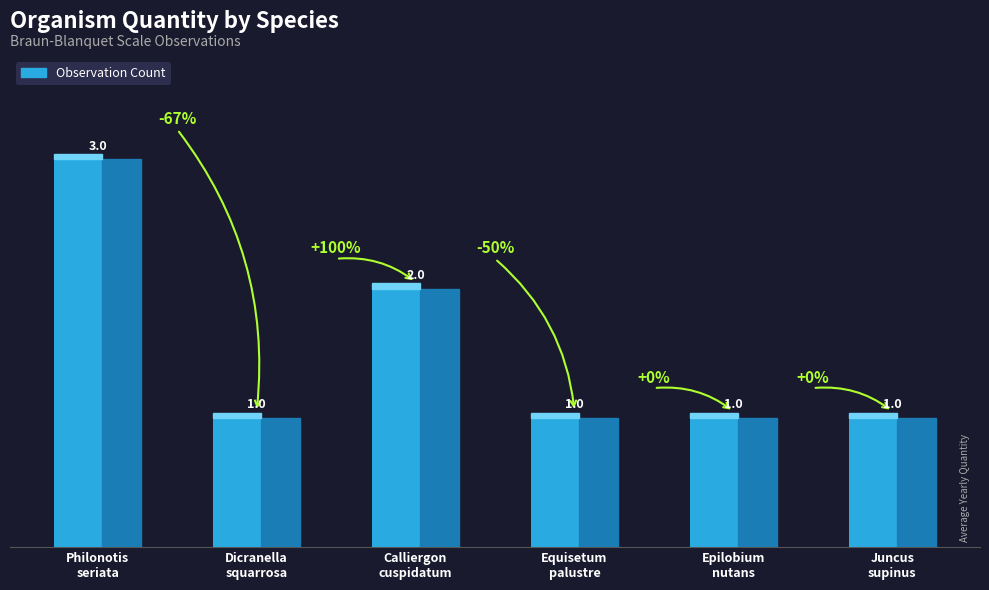

What is the sum of all values?

9